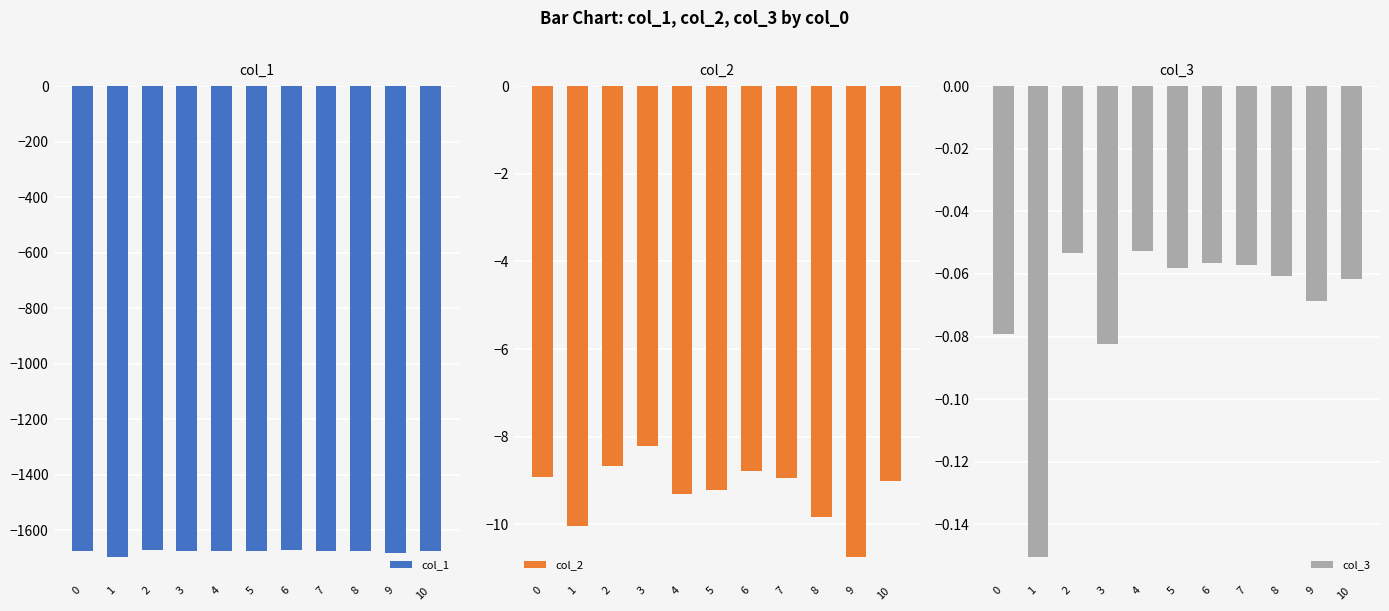

At which label is col_1 closest to -1683?

9